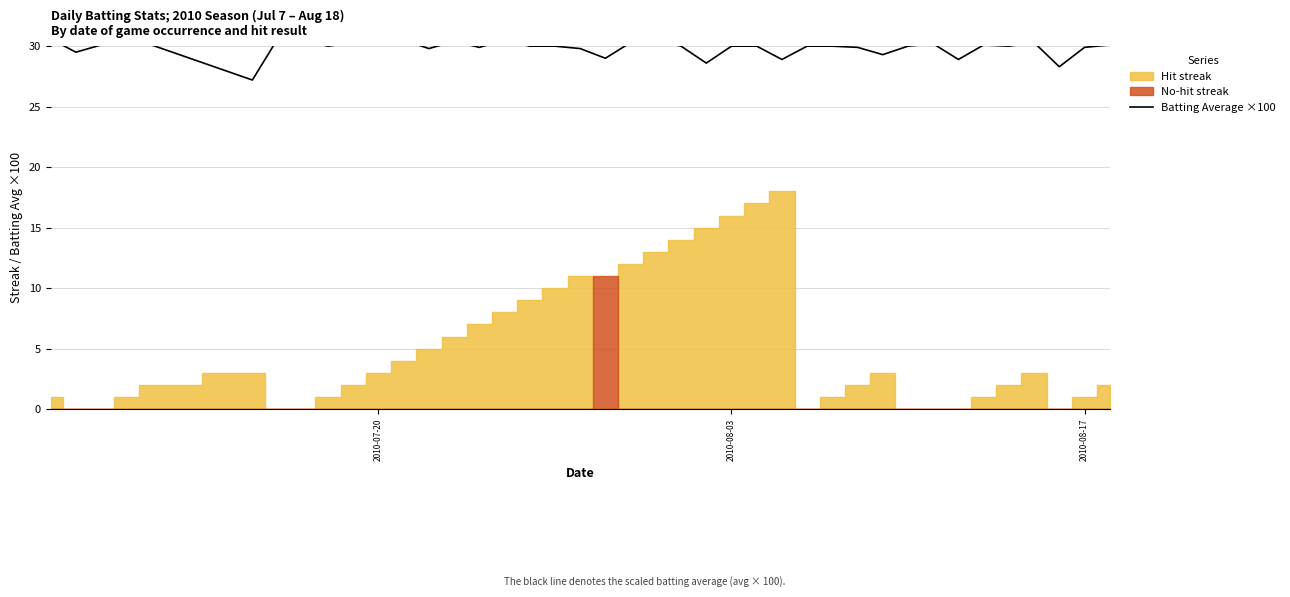

Does the chart have visible grid lines?

Yes